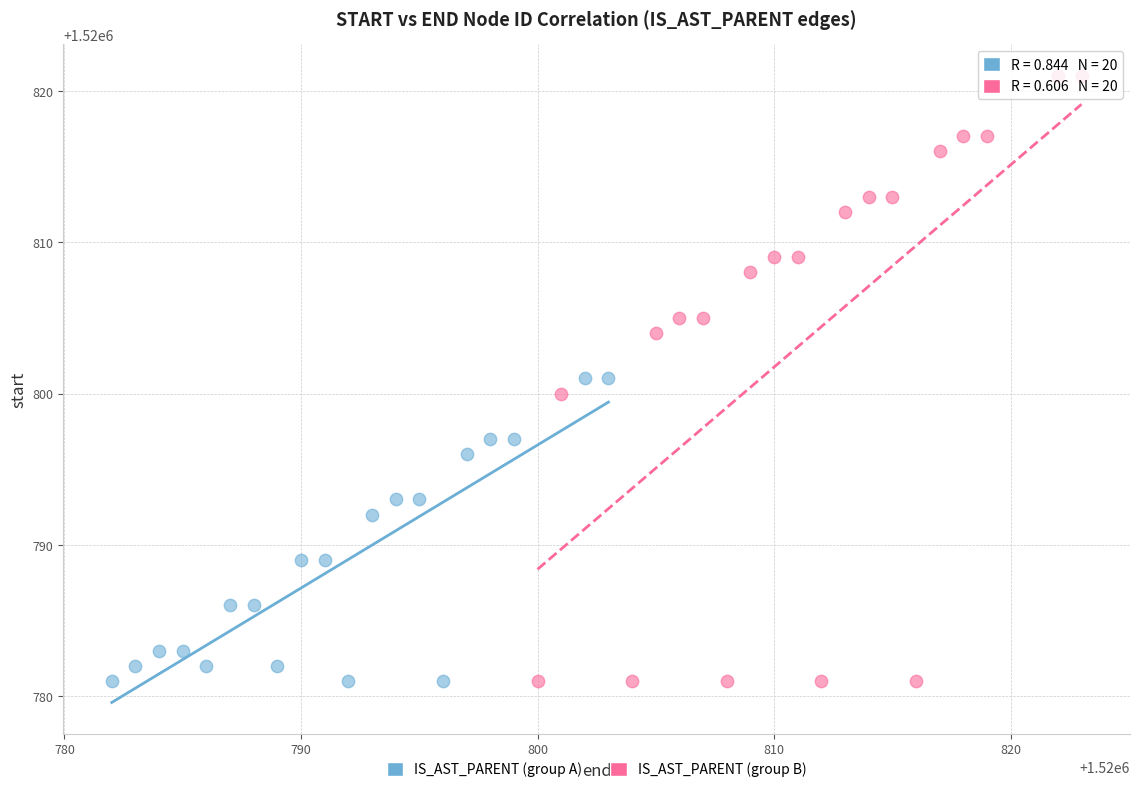

Which series has the largest Y range (max minus min)?

IS_AST_PARENT (group B)